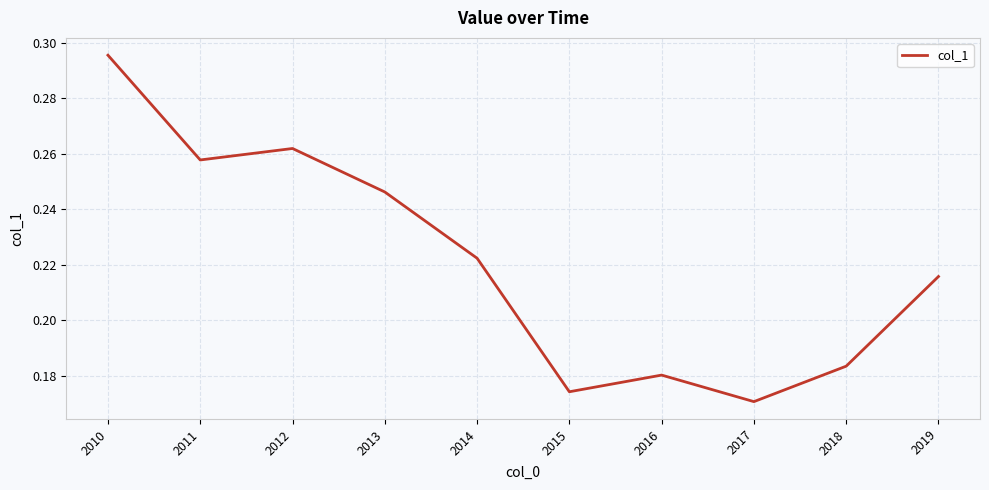

True or false: the data shows 0.3 at 2015.

False